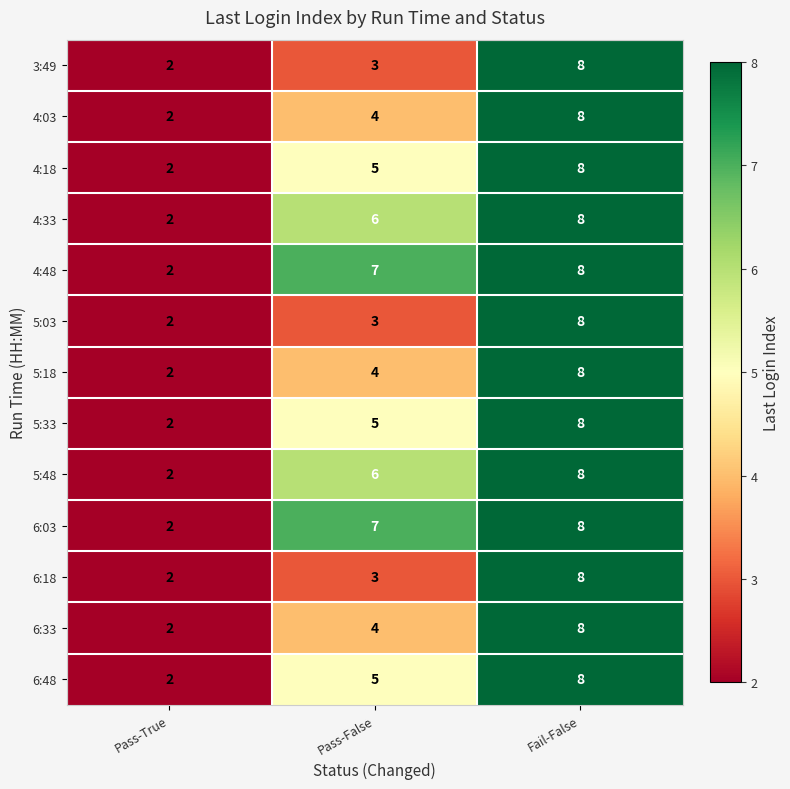

How many 4:18 values are between 2 and 8?

3